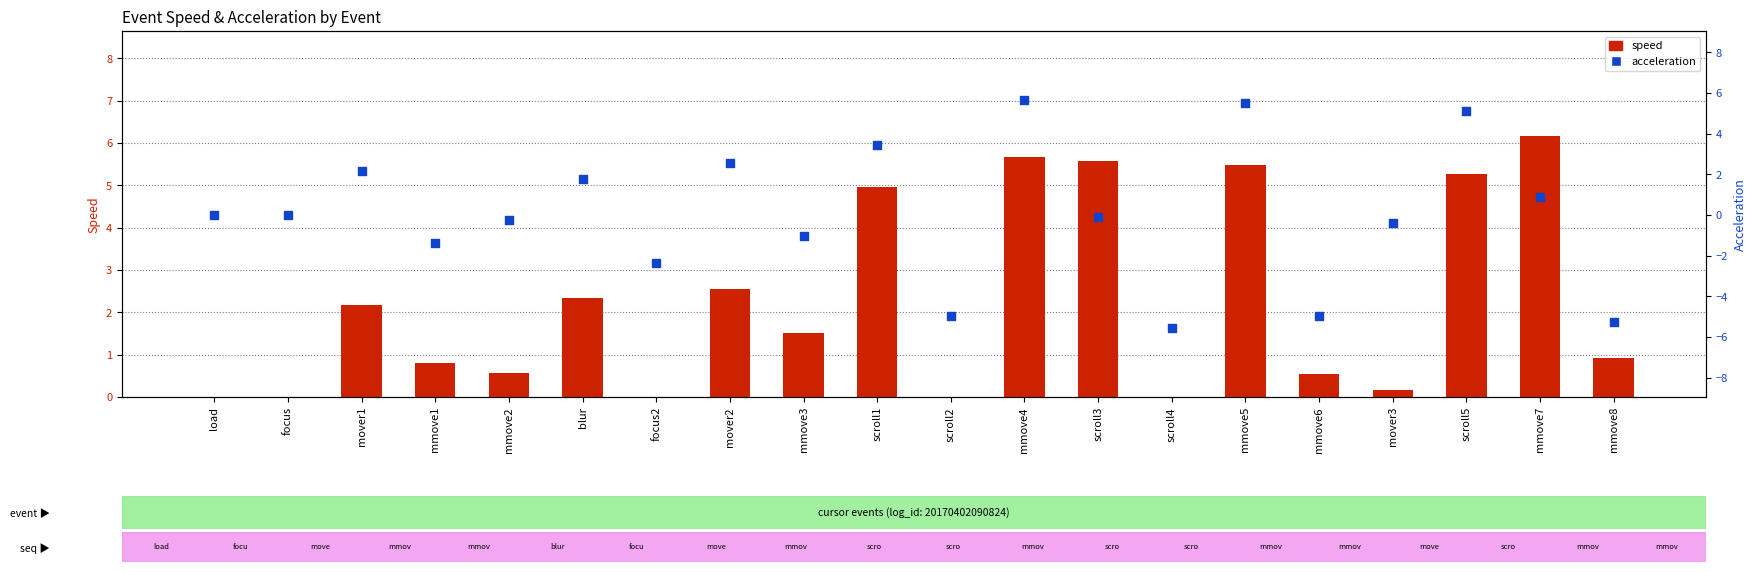

Which series has the widest spread of Y values?

acceleration